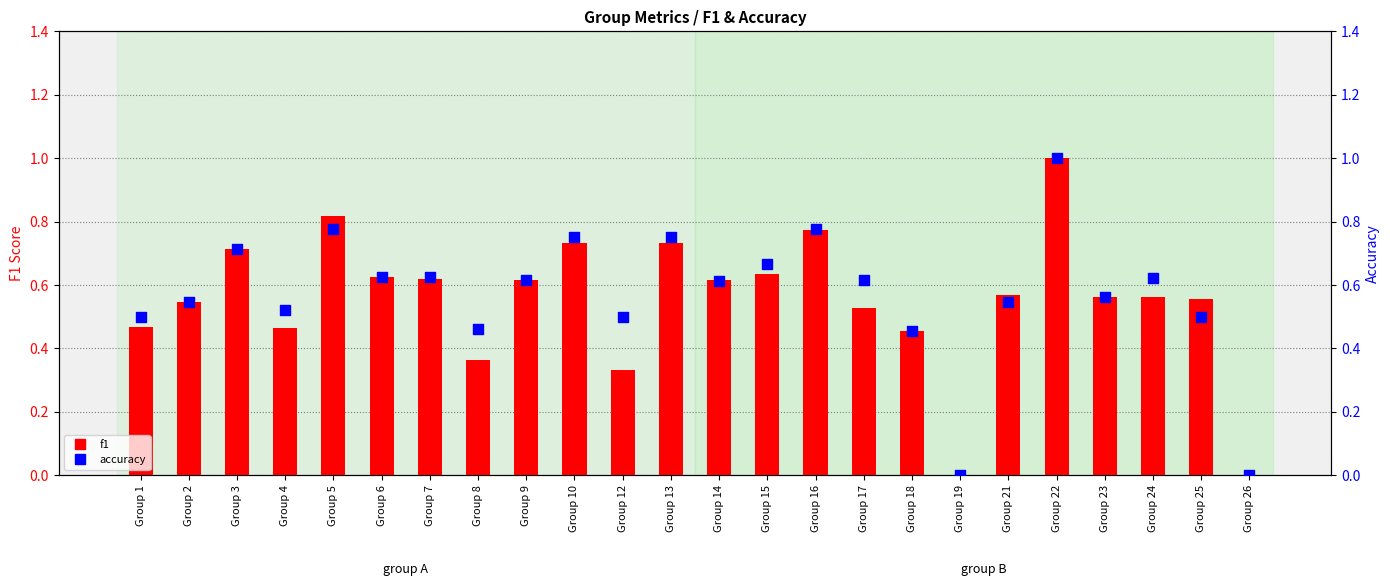

Which series has the largest total across all categories?

accuracy